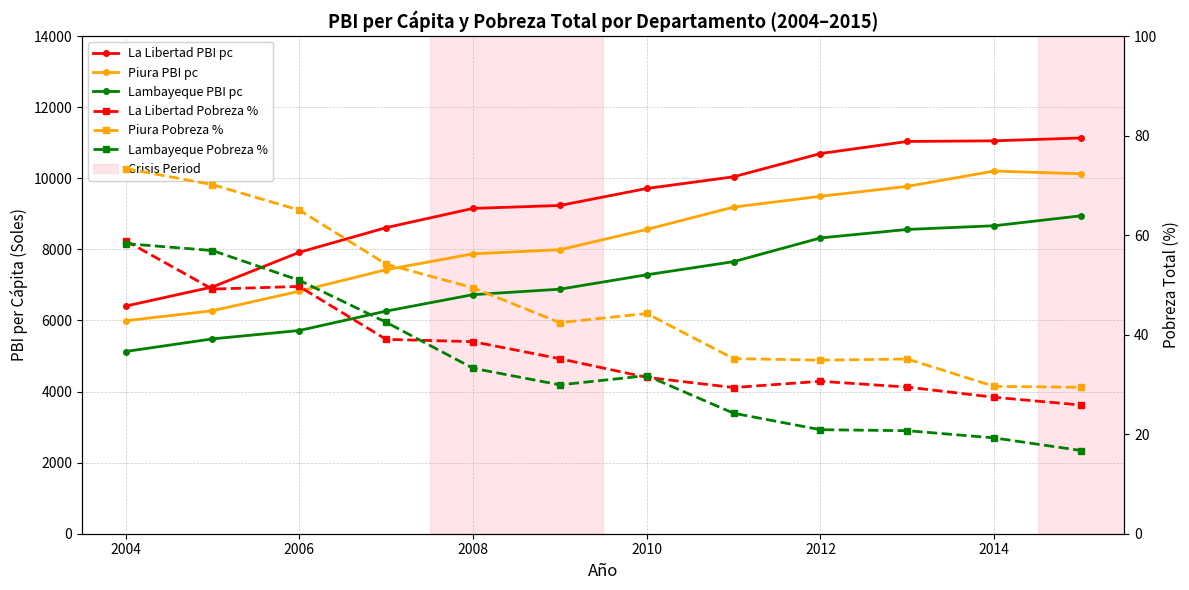

Which series has the largest range (max minus min)?

La Libertad PBI pc